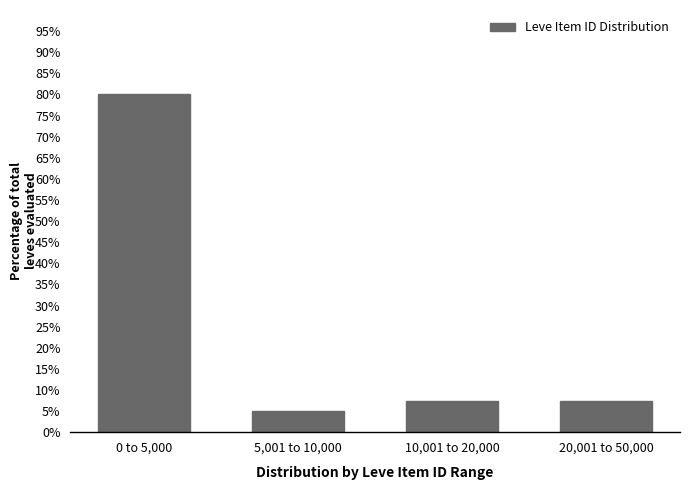

Reading left to right, extract all data points from this chart.

0 to 5,000=80.0	5,001 to 10,000=5.0	10,001 to 20,000=7.5	20,001 to 50,000=7.5